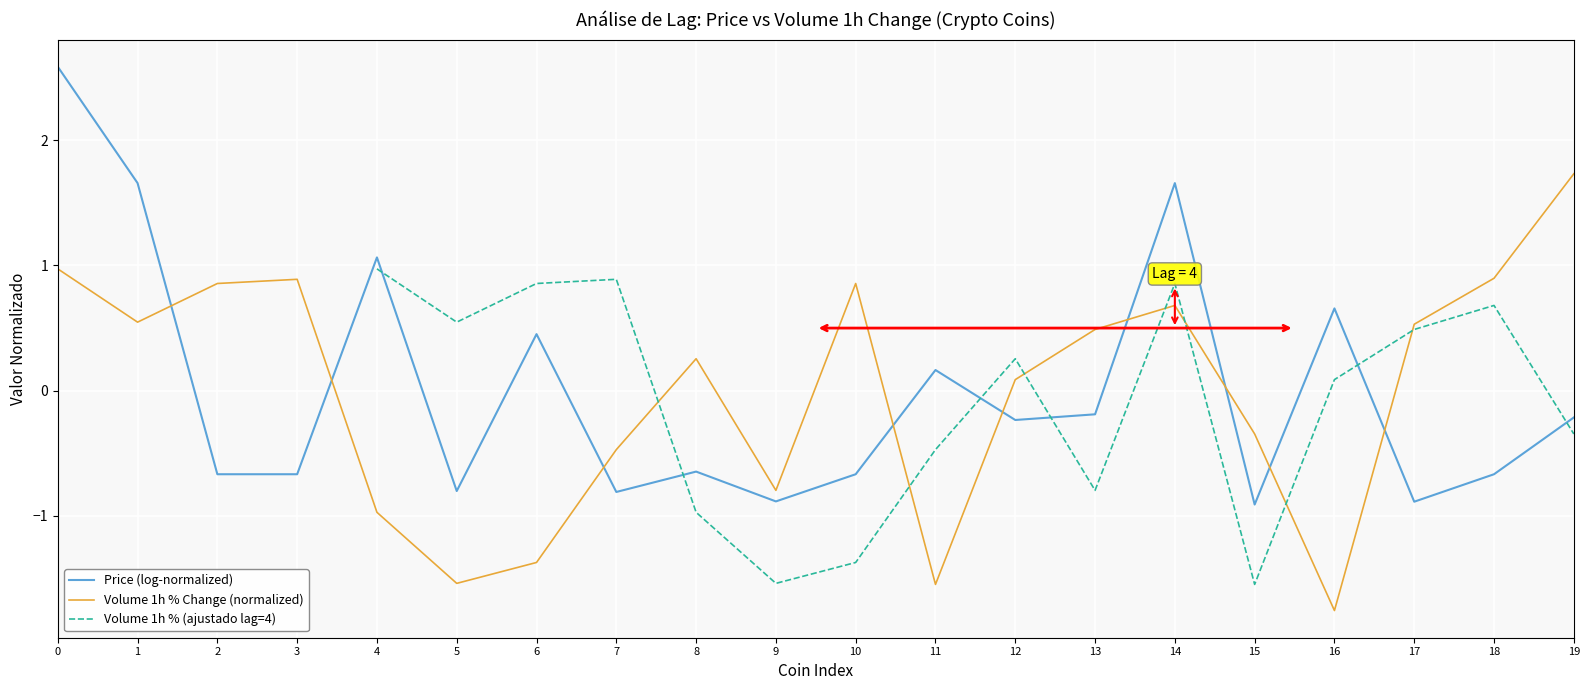

Which has a higher value, 1 or 16?

1